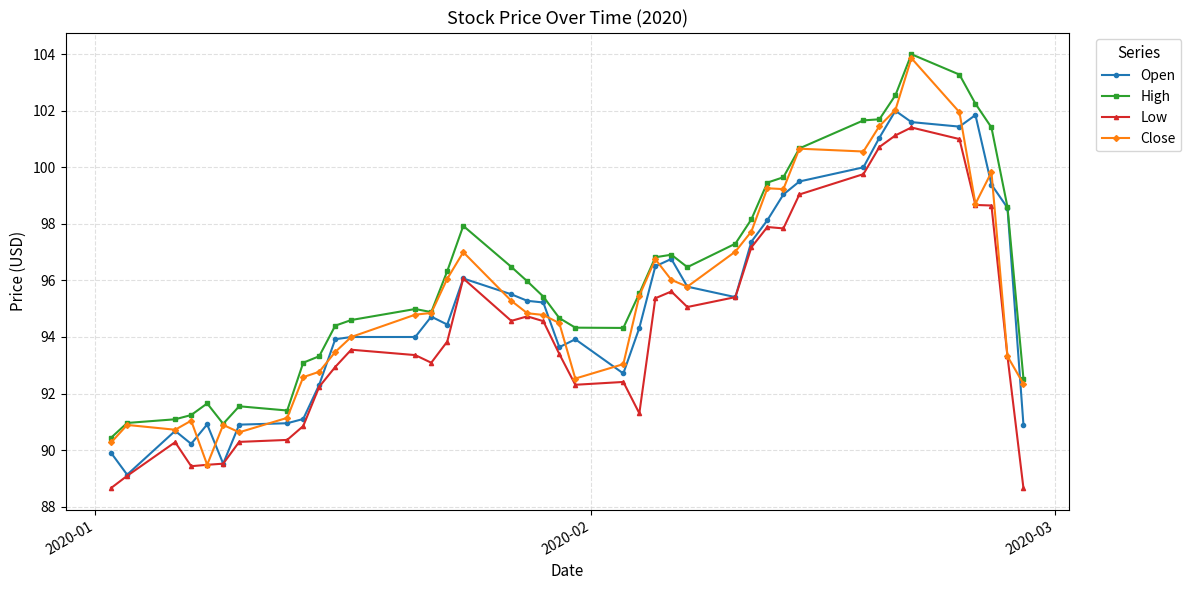

How many values in the Open series exceed 95?

20